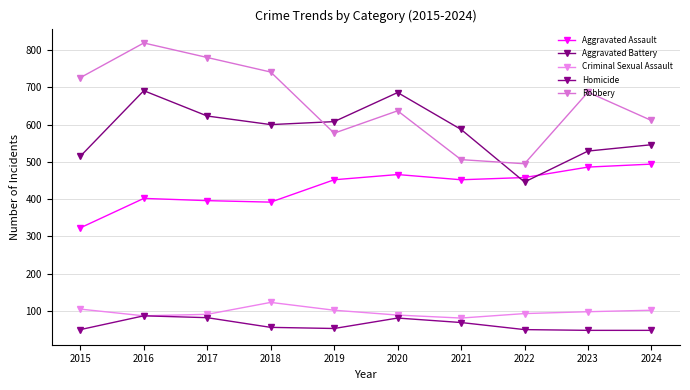

How many series are shown in this chart?

5